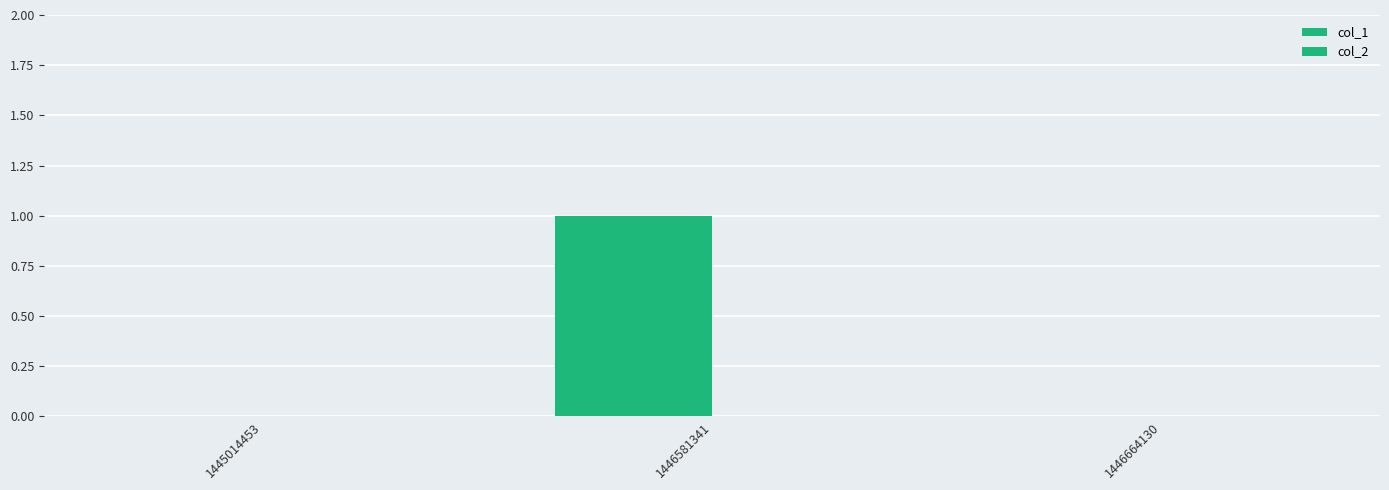

How many data points does each series have?

3